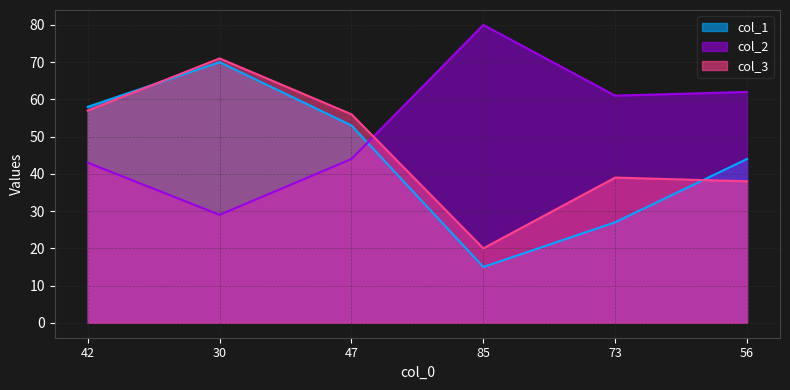

What is the difference between the col_3 values at 85 and 73?

19